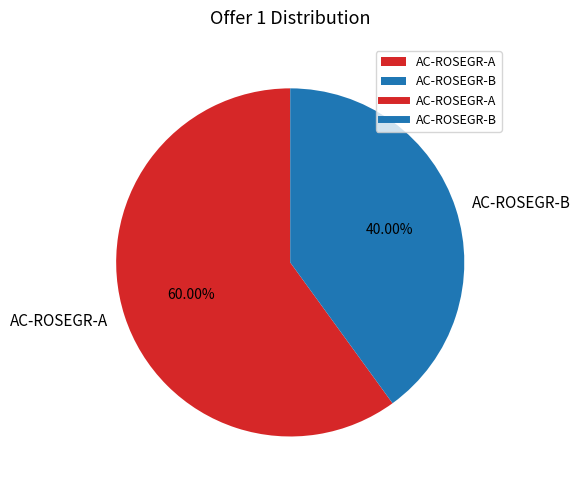

Approximately how many times larger is the value at AC-ROSEGR-B compared to AC-ROSEGR-A?

0.7